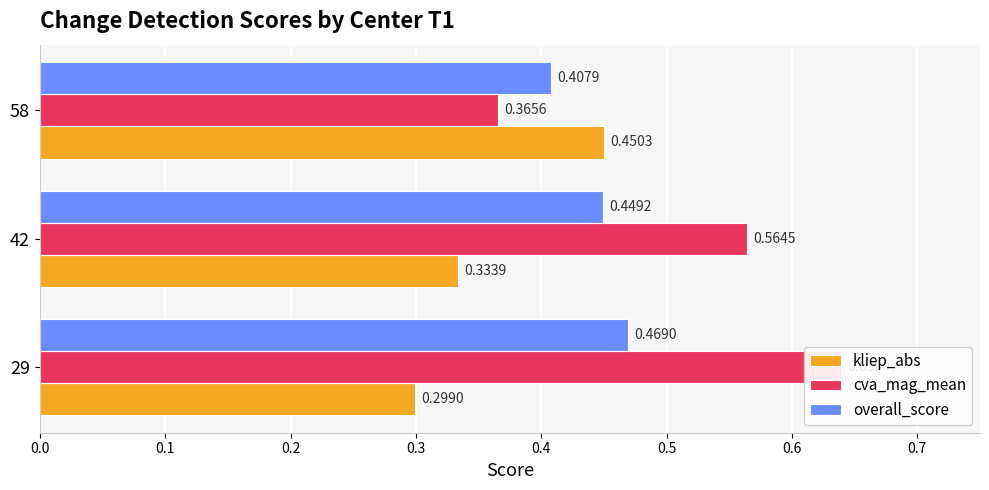

Which series changed the most between 29 and 58?

cva_mag_mean